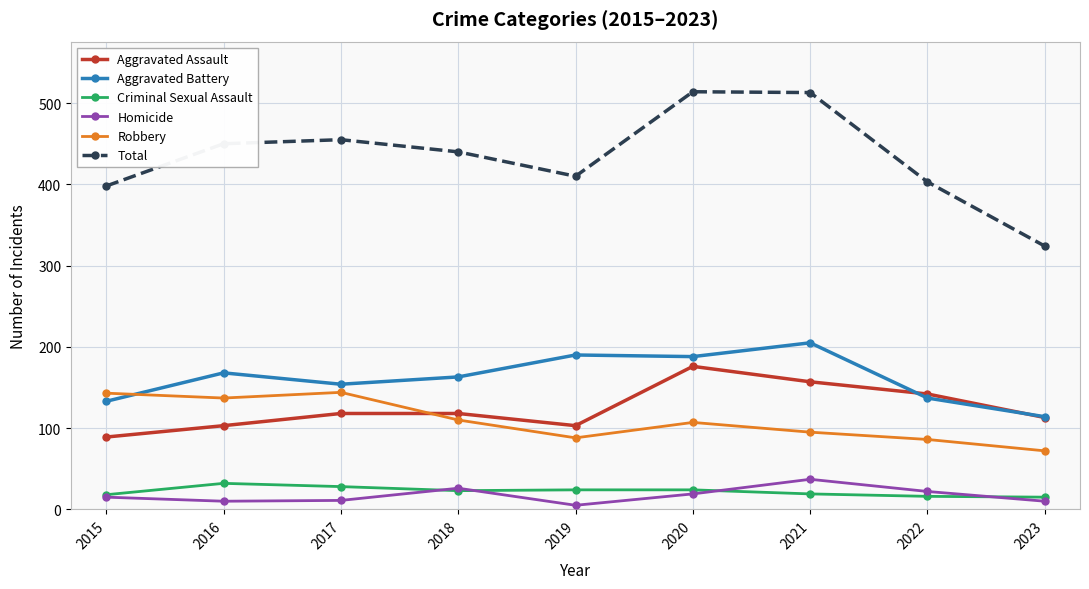

Is the value of Criminal Sexual Assault at 2020 greater than the value of Total at 2016?

No